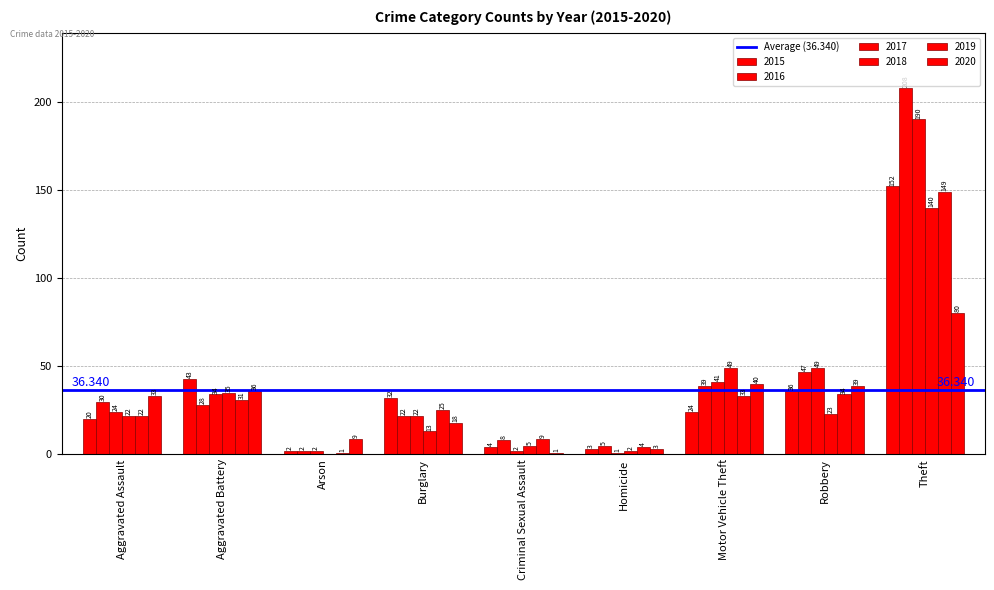

Is it true that 2019 equals 33 at Motor Vehicle Theft?

True